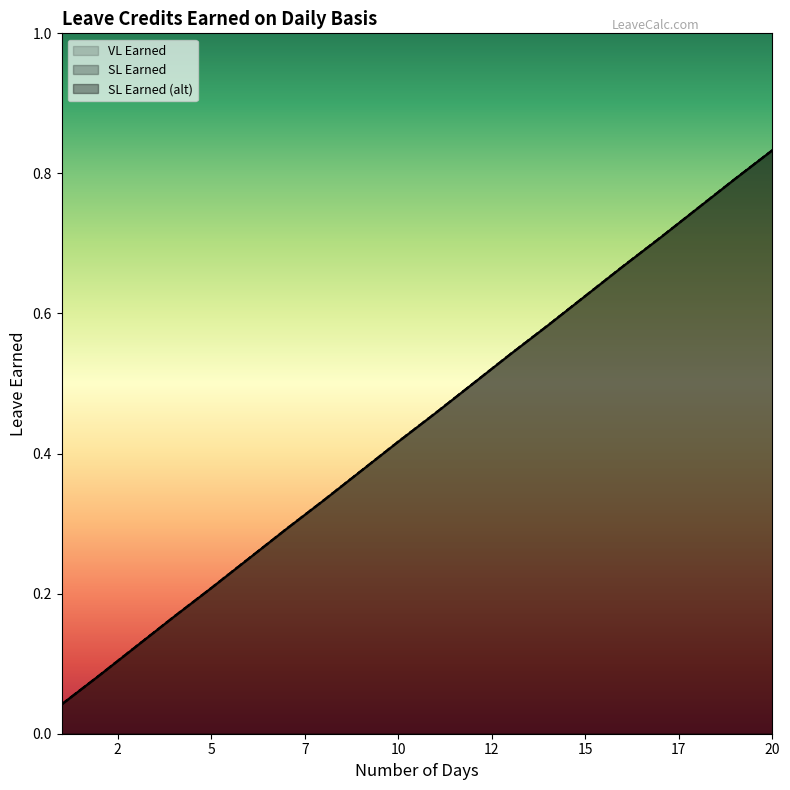

Which has a higher value, 20 or 11?

20